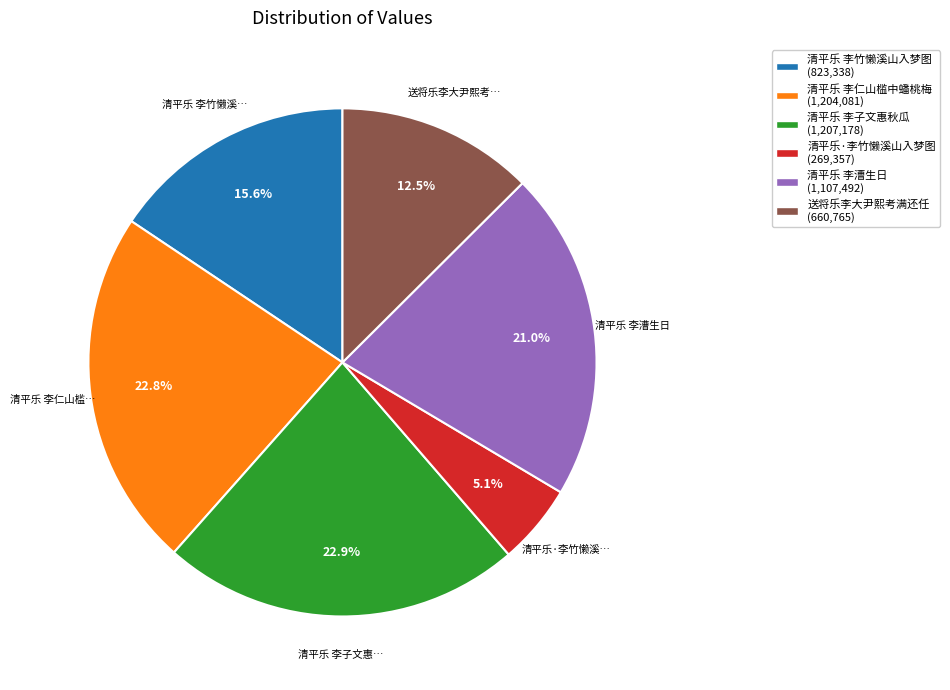

Which slice is the smallest?

清平乐·李竹懒溪山入梦图